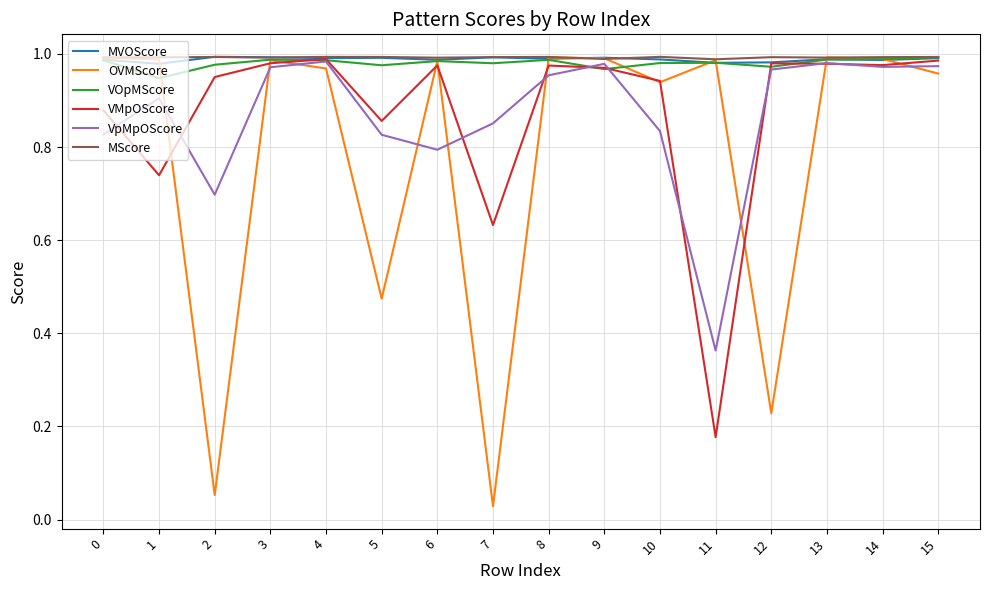

At which category does the chart reach its minimum across all series?

7